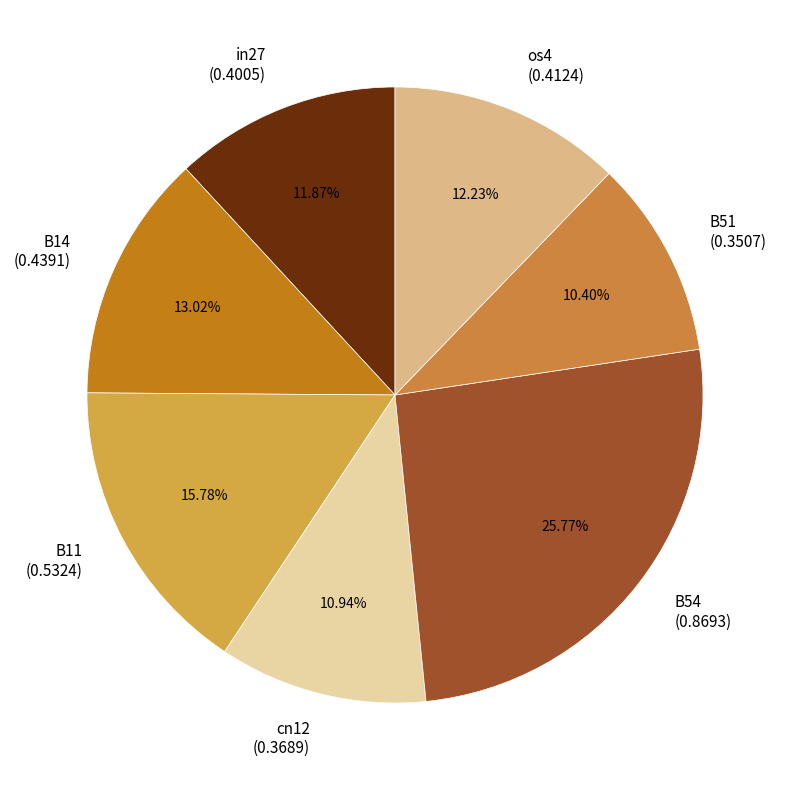

Between in27 and B14, which is larger?

B14